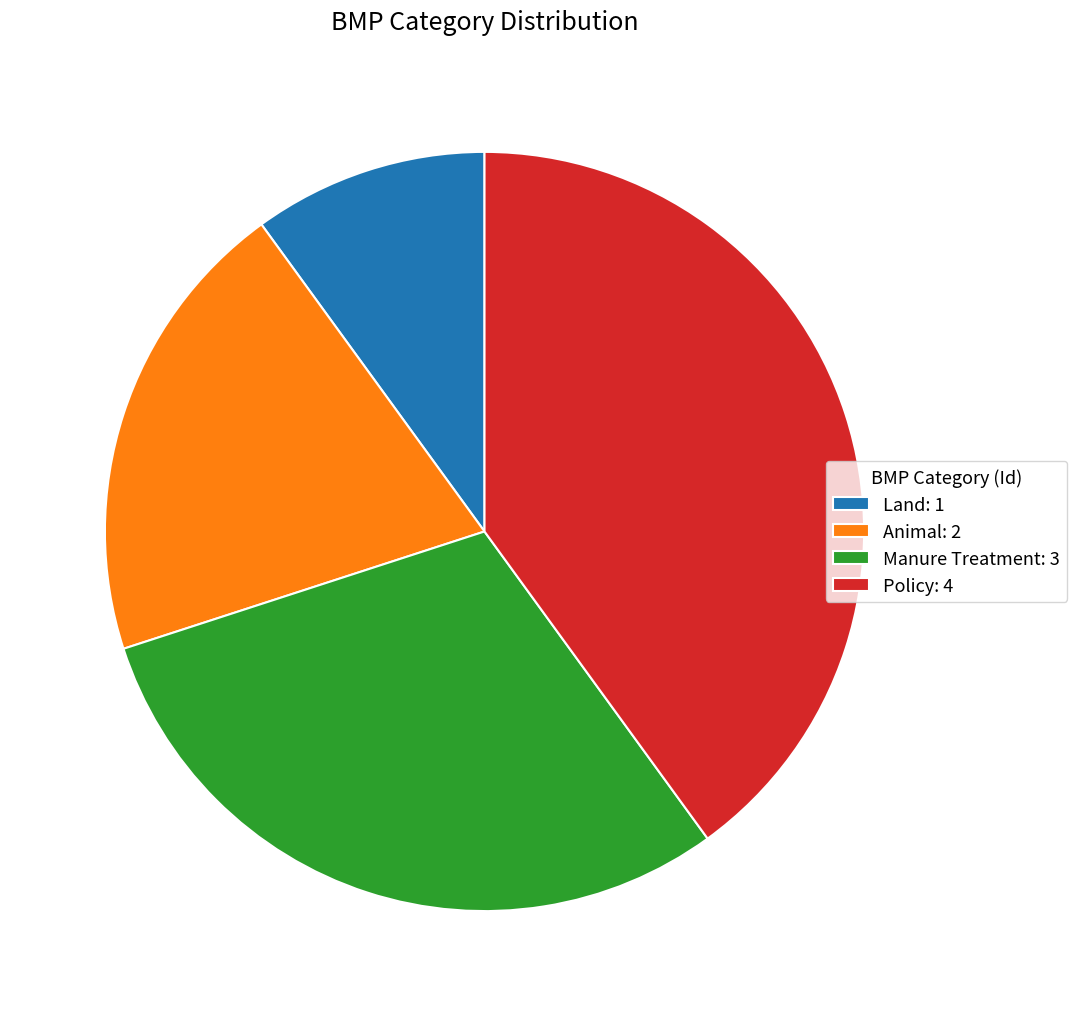

How many segments does this pie chart have?

4